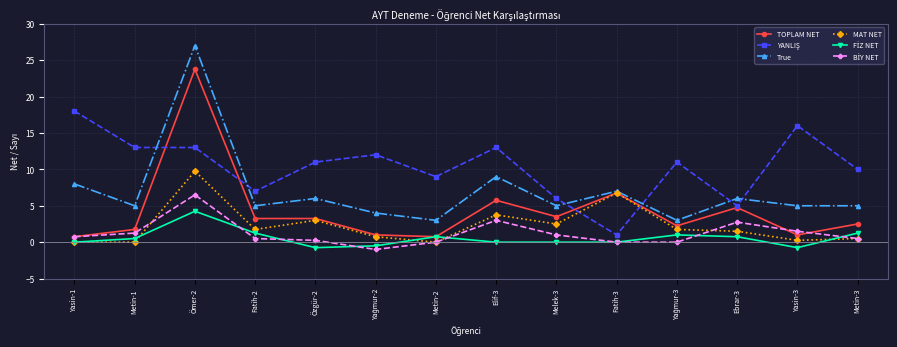

At which label does TOPLAM NET reach its peak?

Ömer-2